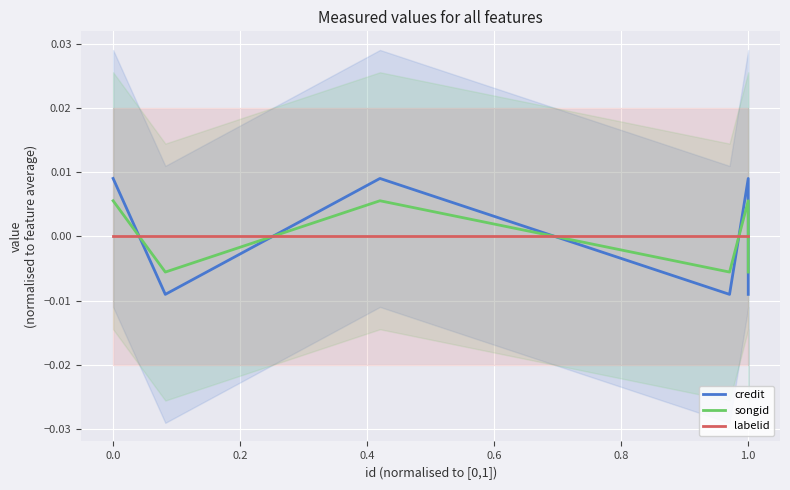

The value of songid at 0.6 is 0.0. True or false?

True